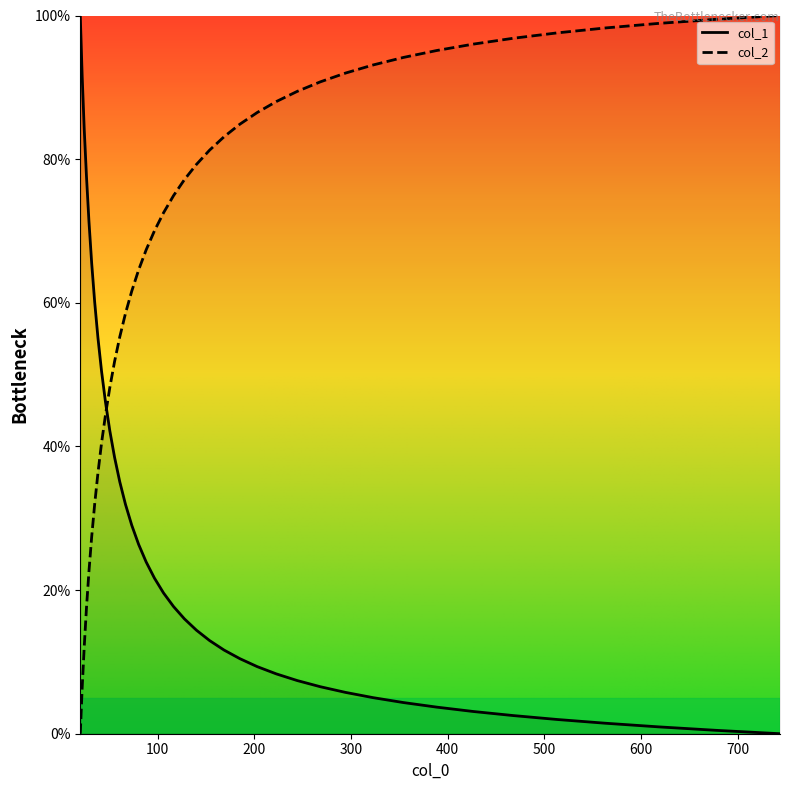

How many times do col_2 and col_1 cross each other?

1